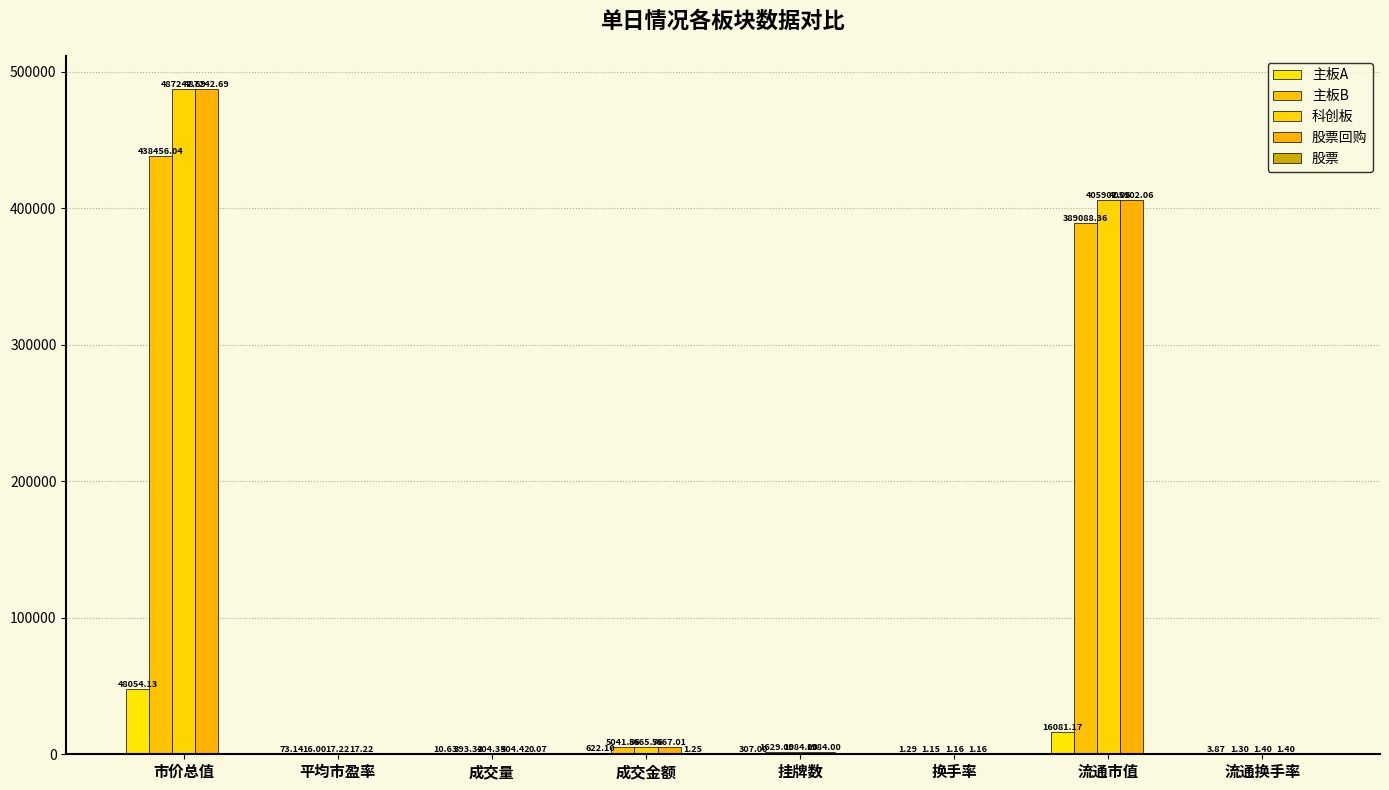

Which series has the widest spread of values?

科创板